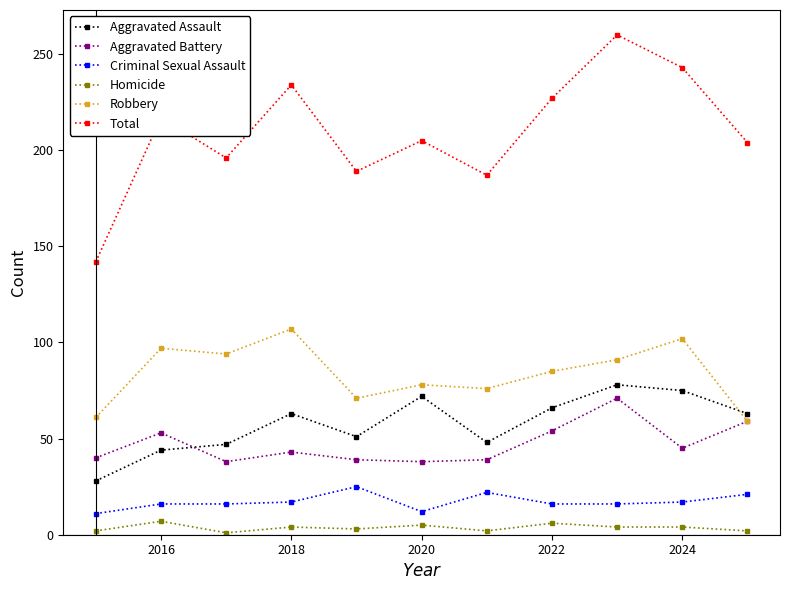

How many categories are shown in the chart?

11